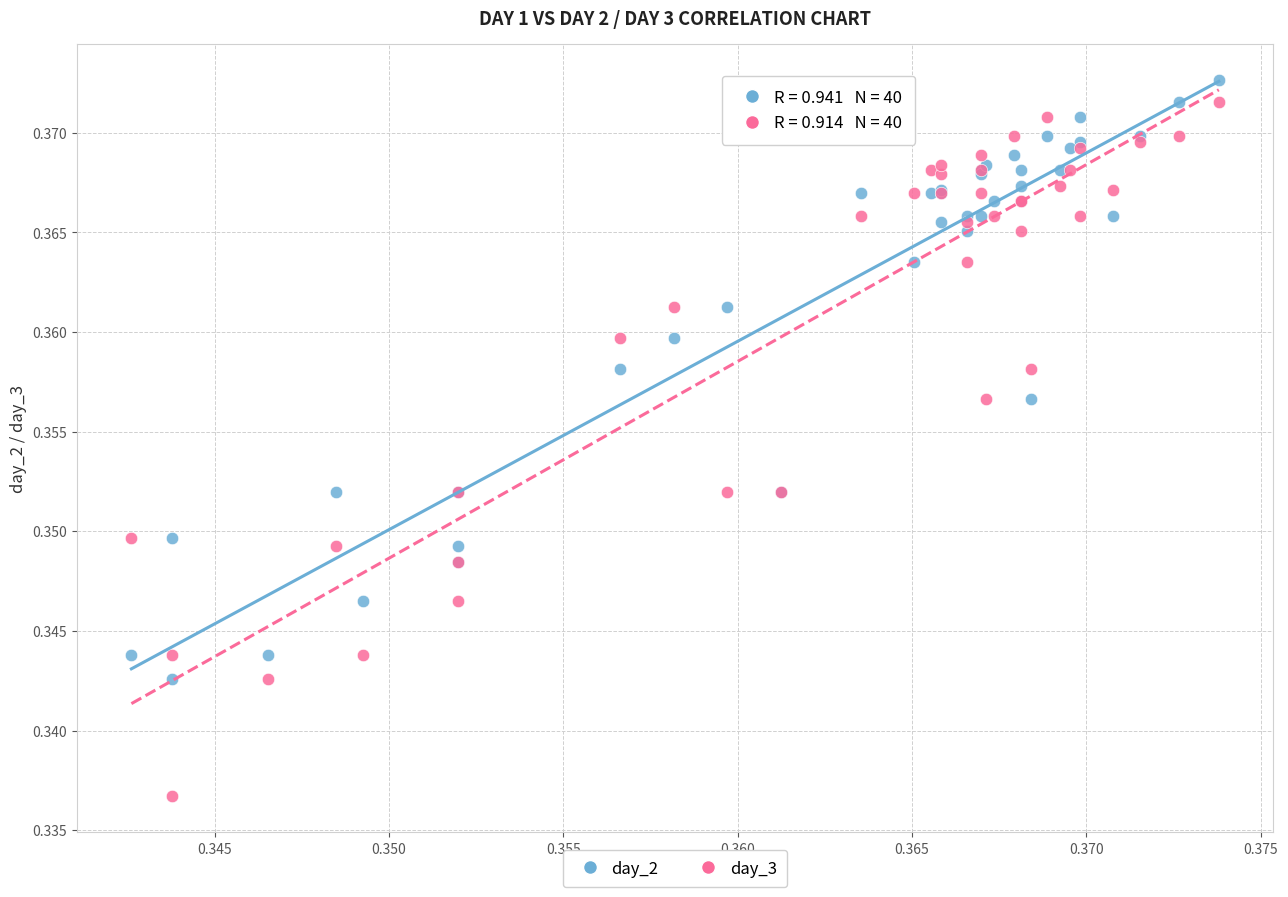

Which series reaches the maximum Y coordinate?

day_2